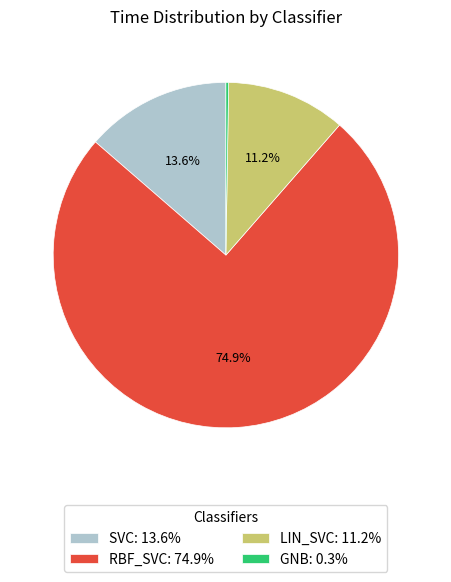

Which has a higher value, SVC: 13.6% or RBF_SVC: 74.9%?

RBF_SVC: 74.9%